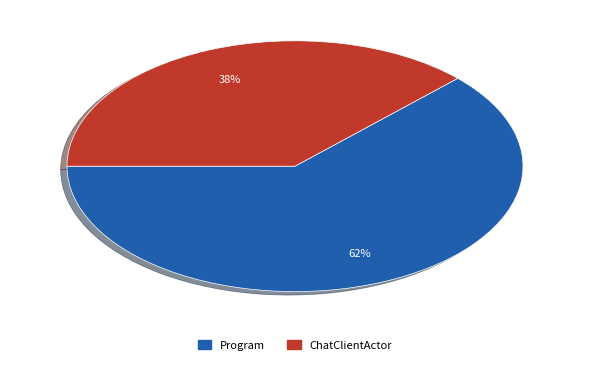

To the nearest percent, what percentage of the pie is ChatClientActor?

38%